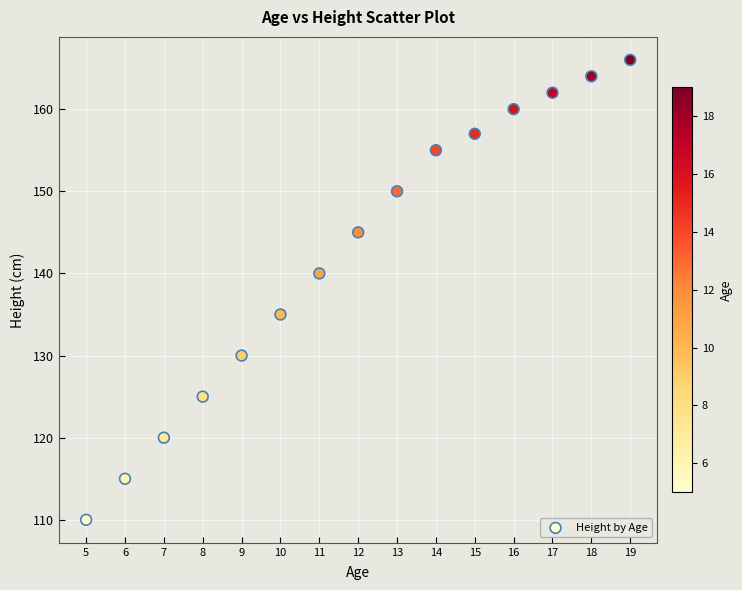

What is the range of Y values (max minus min)?

56